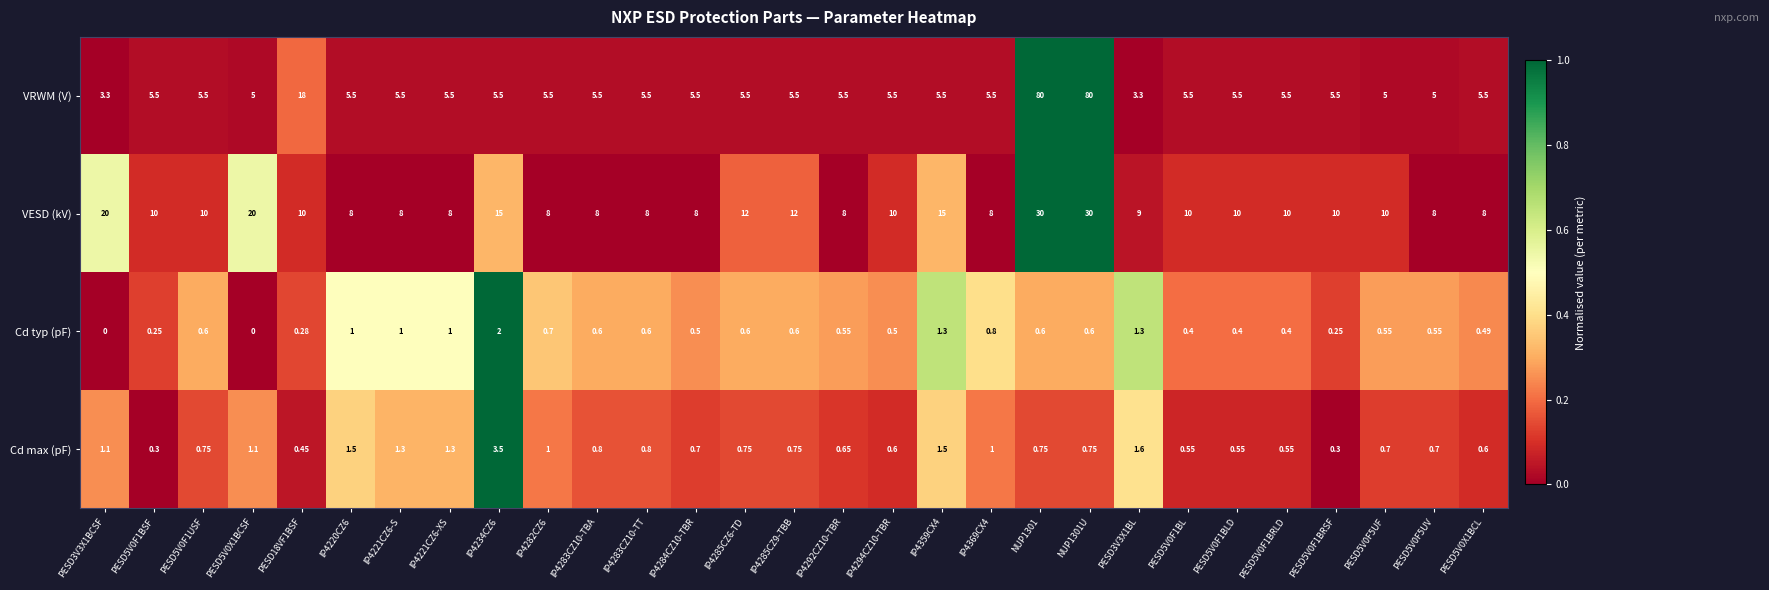

List the series in order of their peak value, lowest first.

Cd typ (pF), Cd max (pF), VESD (kV), VRWM (V)